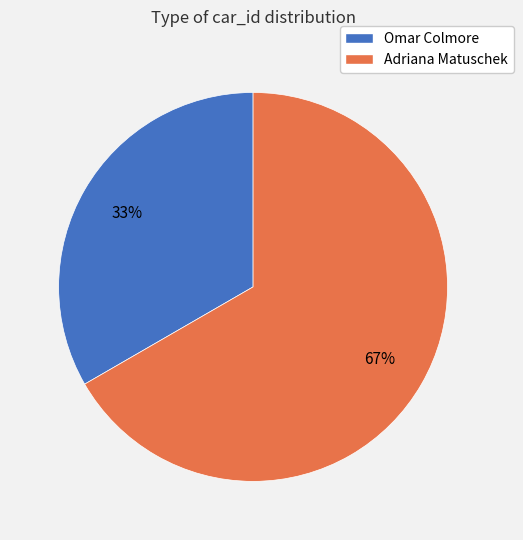

How many segments does this pie chart have?

2